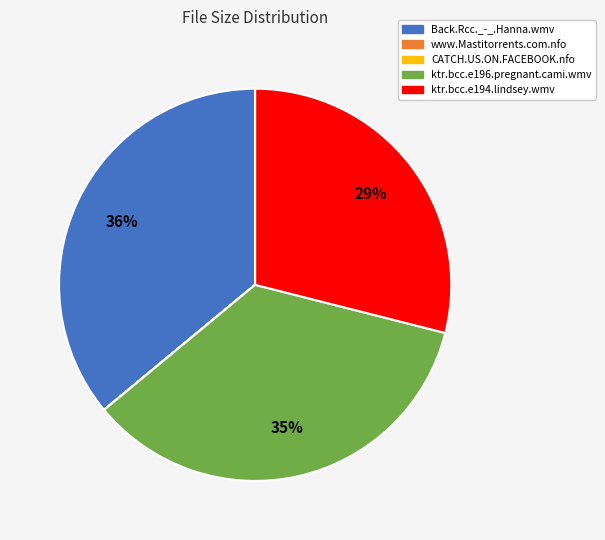

Is it true that Back.Rcc._-_.Hanna.wmv is 50% of the pie?

False